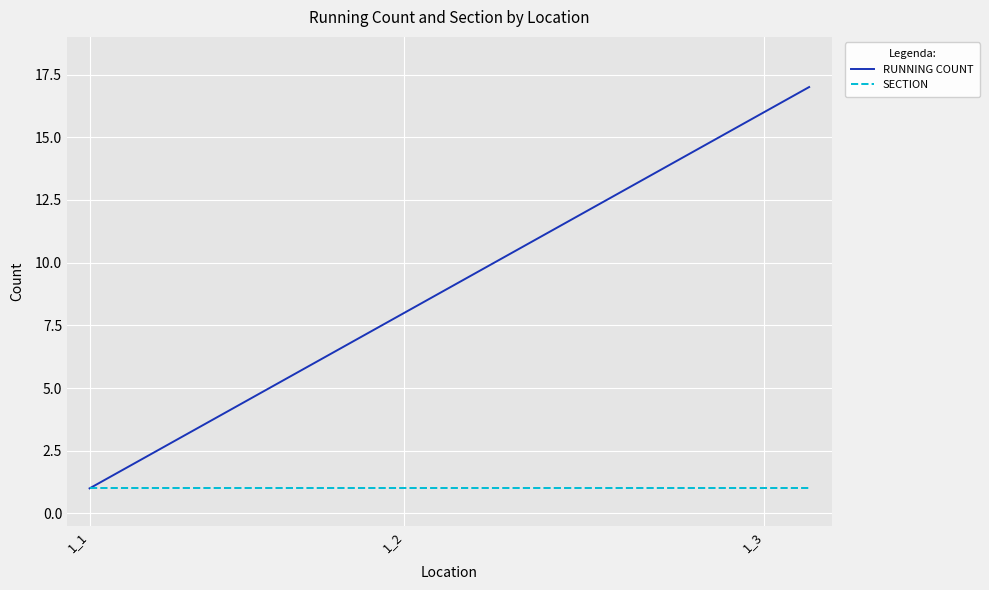

Reading left to right, transcribe all the data shown in this chart.

RUNNING COUNT: 1	2	3	4	5	6	7	8	9	10	11	12	13	14	15	16	17
SECTION: 1	1	1	1	1	1	1	1	1	1	1	1	1	1	1	1	1